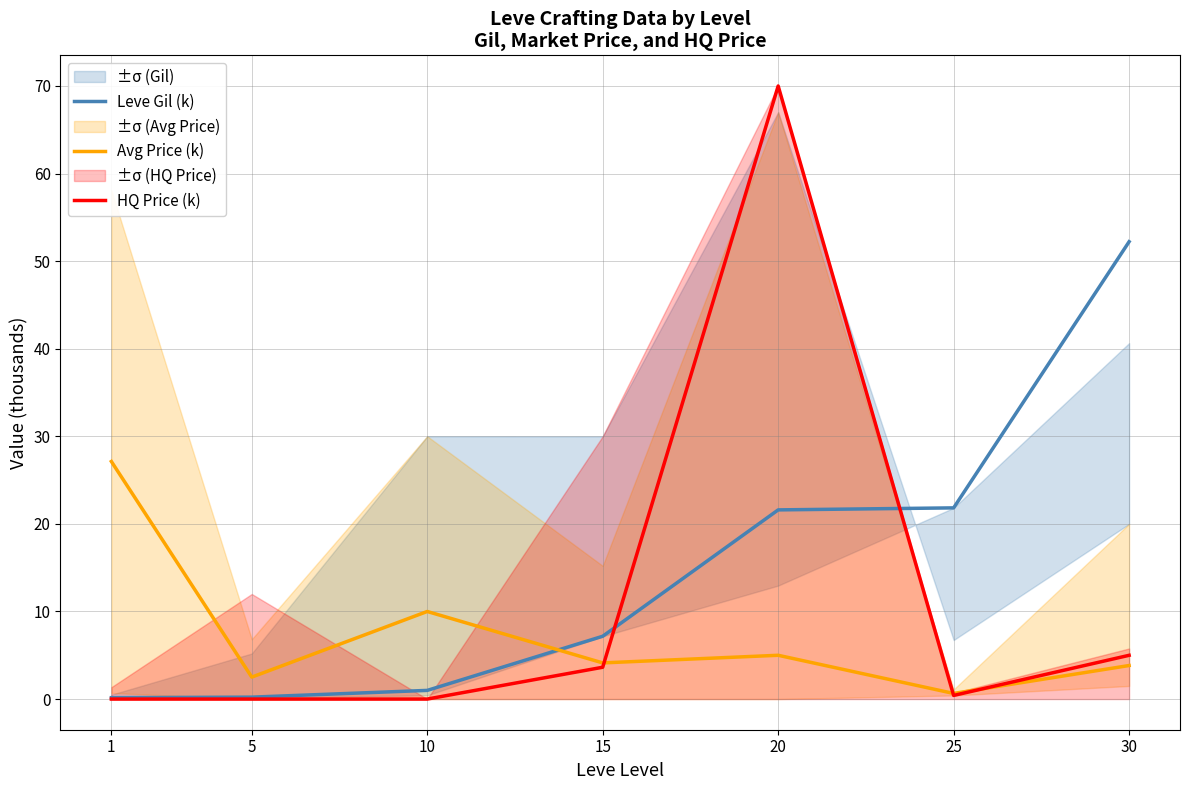

At which category is the sum across all series the highest?

20